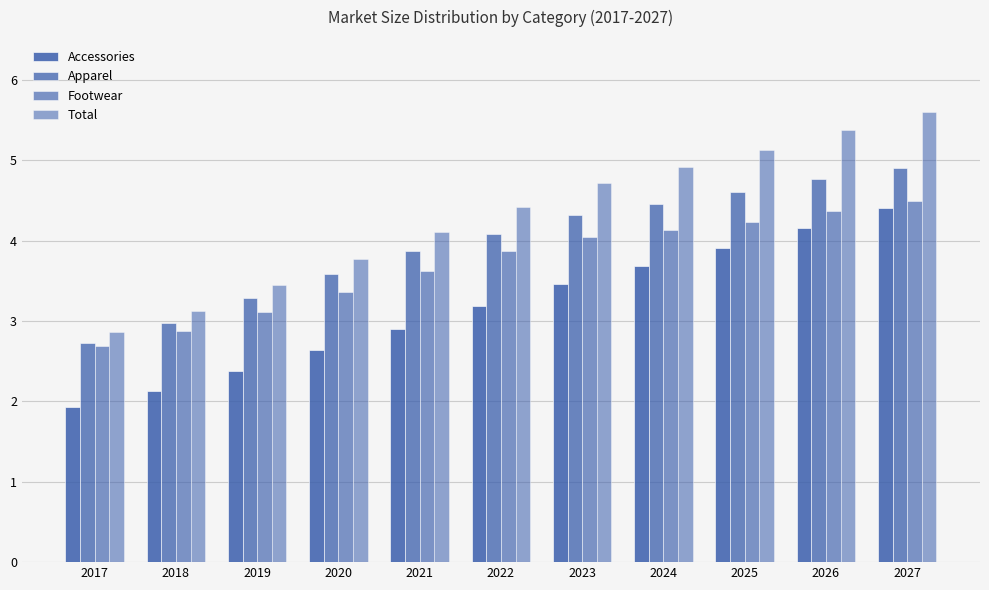

How many bars are there in each group?

4